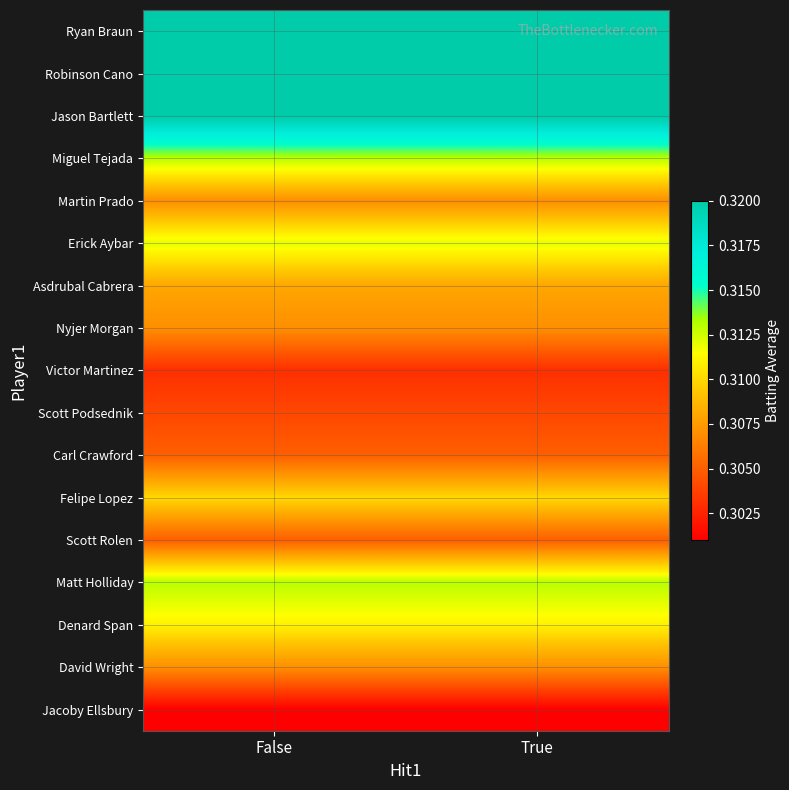

What is the greatest value displayed?

0.3